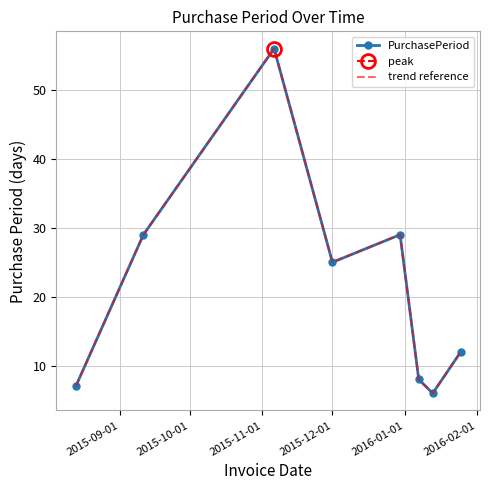

True or false: trend reference and PurchasePeriod intersect in this chart.

False